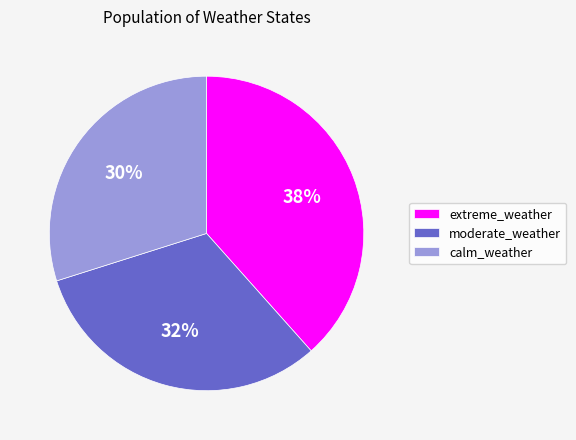

Rank the categories by value from highest to lowest.

extreme_weather, moderate_weather, calm_weather